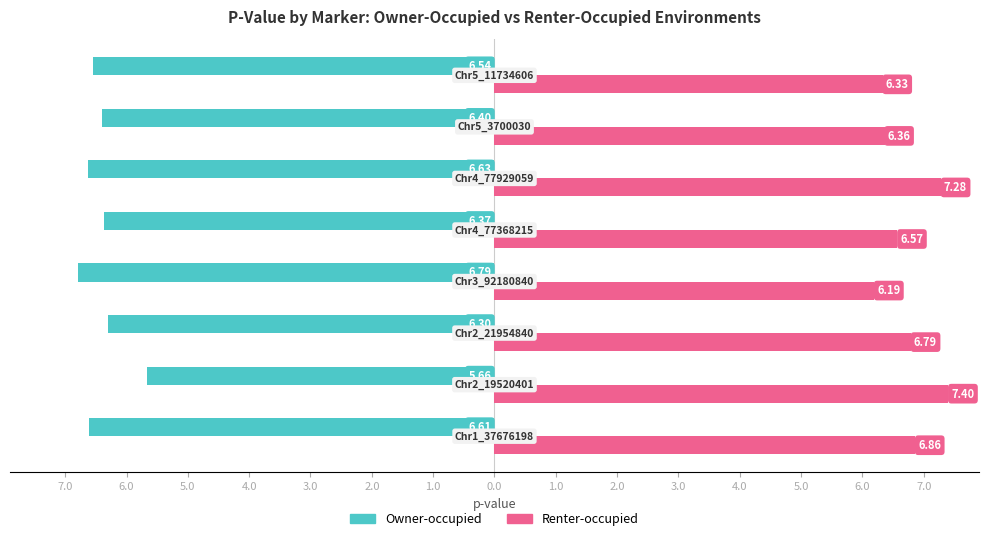

What are all the series names shown in the legend?

Owner-occupied, Renter-occupied